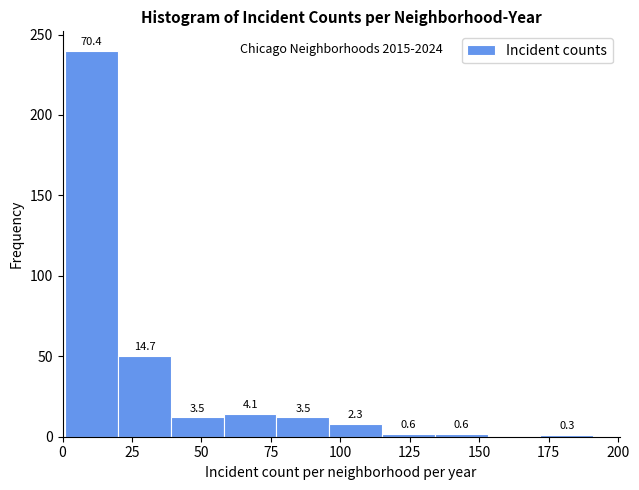

Around what value on the x-axis is the tallest bar? Give the approximate position of its centre, as read against the axis.

10